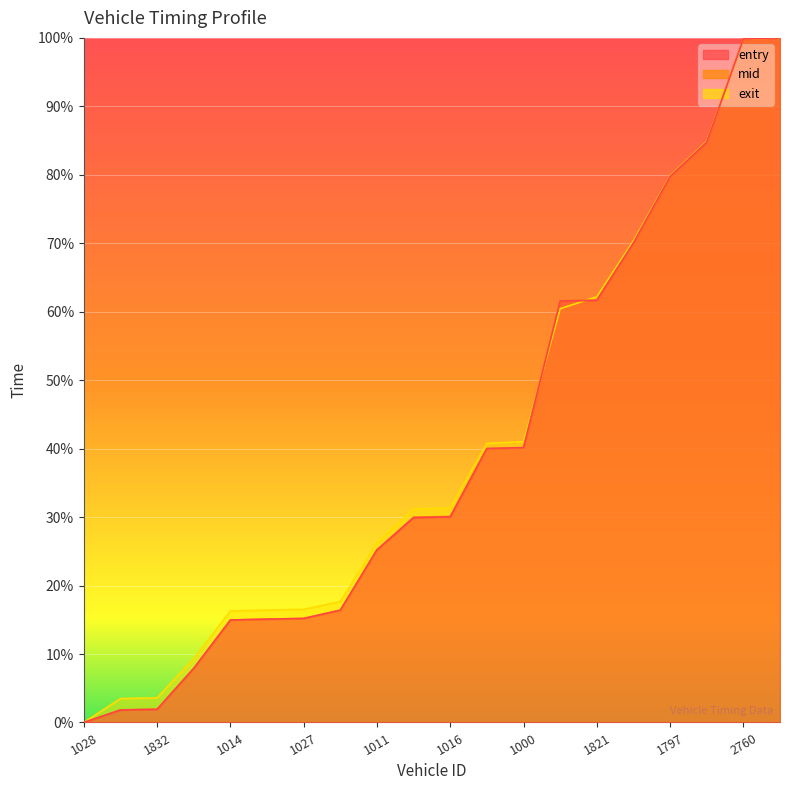

What is the average value of the mid series?

39.8